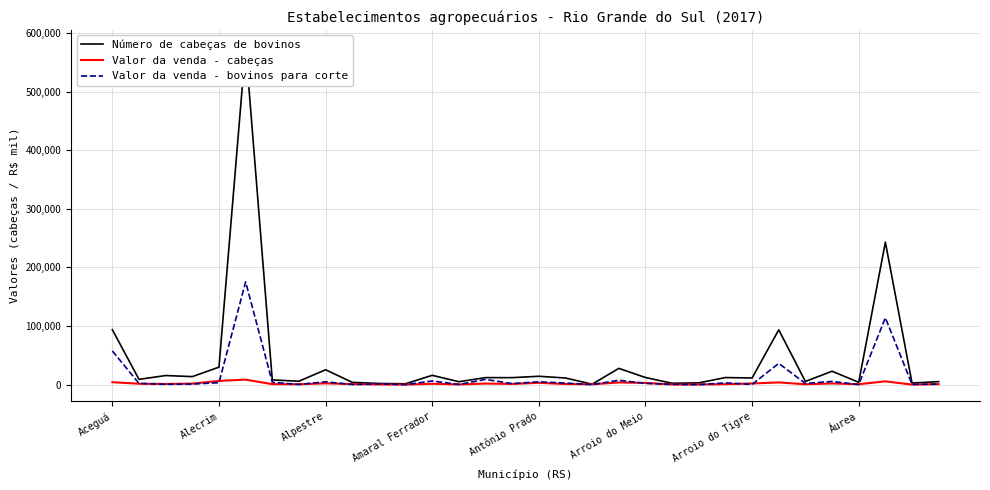

How many lines are shown in the chart?

3